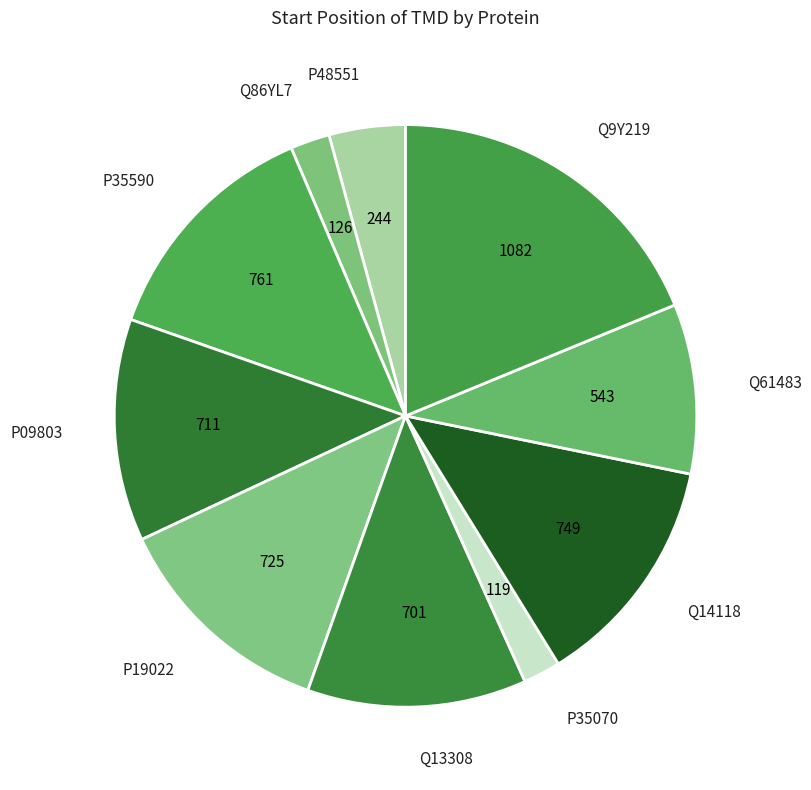

Is Q14118 the majority of the pie?

No